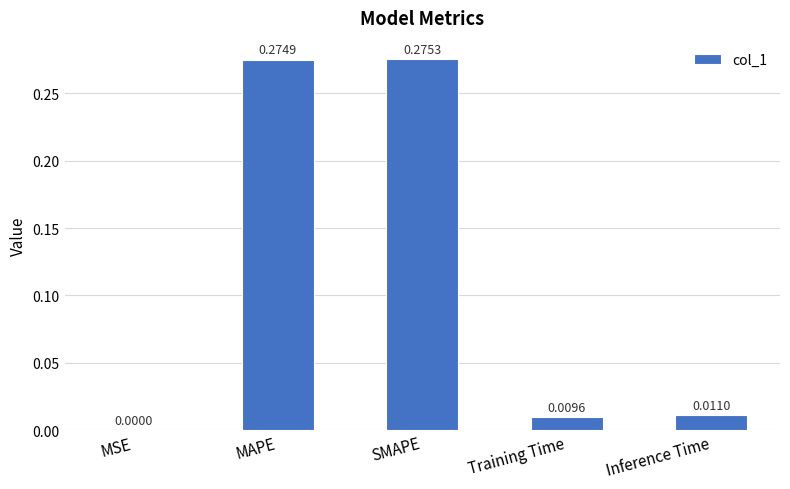

Which has a higher value, Inference Time or SMAPE?

SMAPE